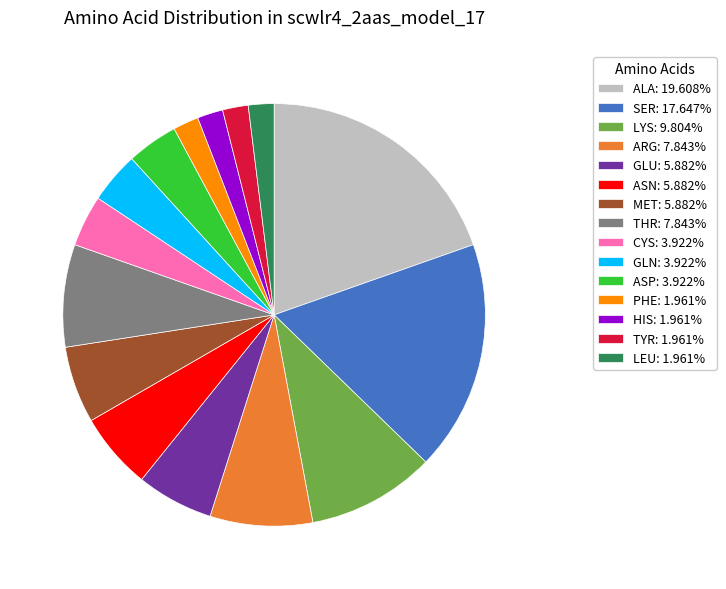

Is it true that THR is 1% of the pie?

False